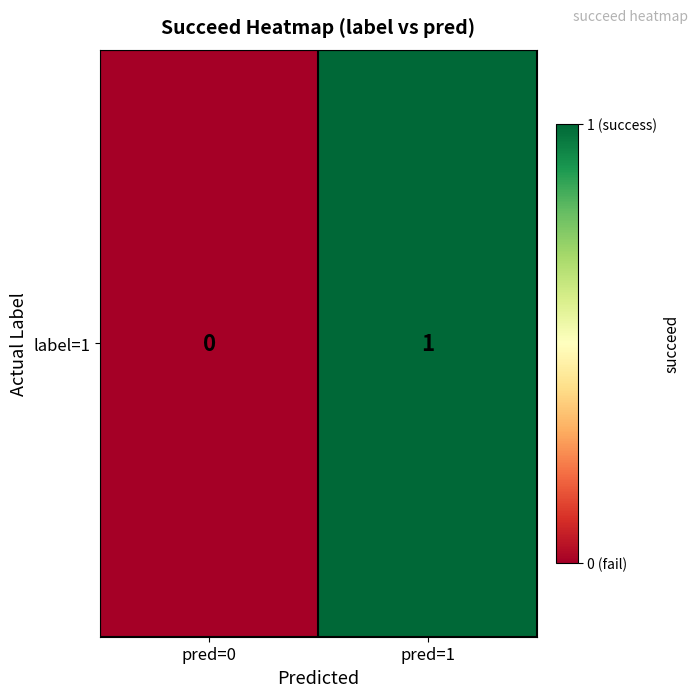

Between pred=1 and pred=0, which is larger?

pred=1